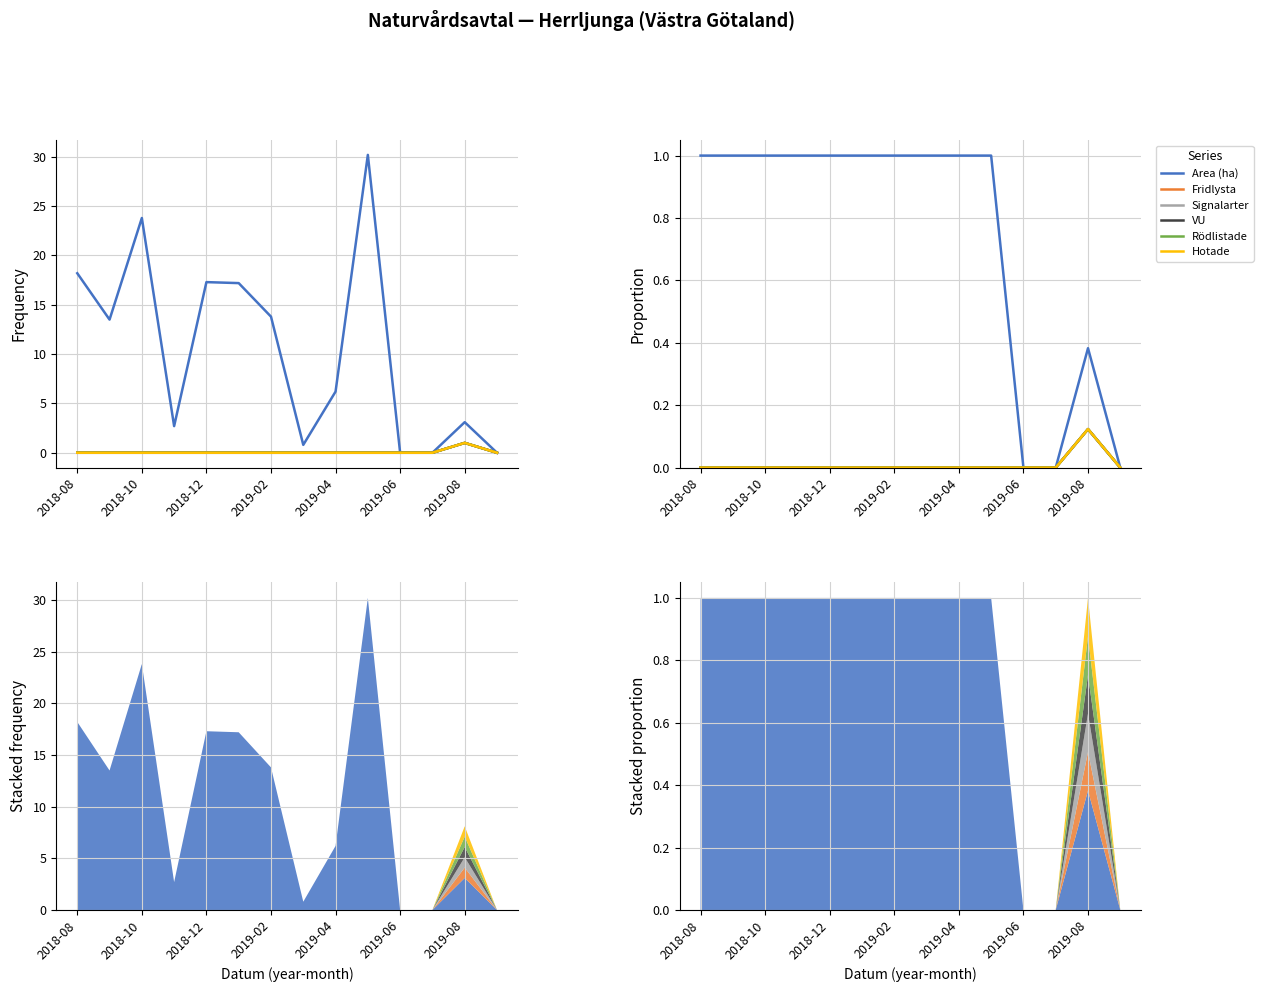

True or false: Rödlistade has more than 0 interior local peaks.

True